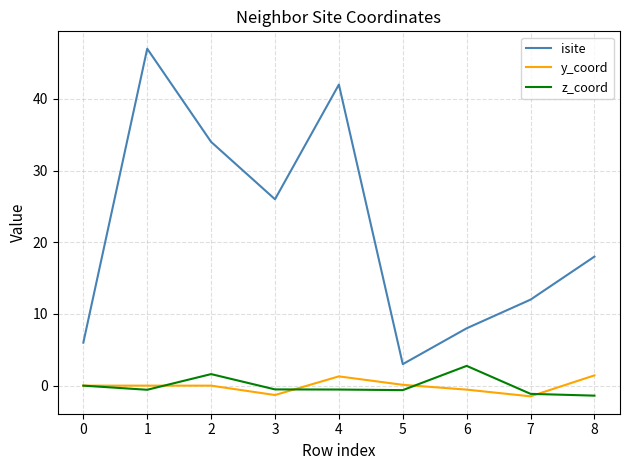

True or false: y_coord and isite cross at least once.

False